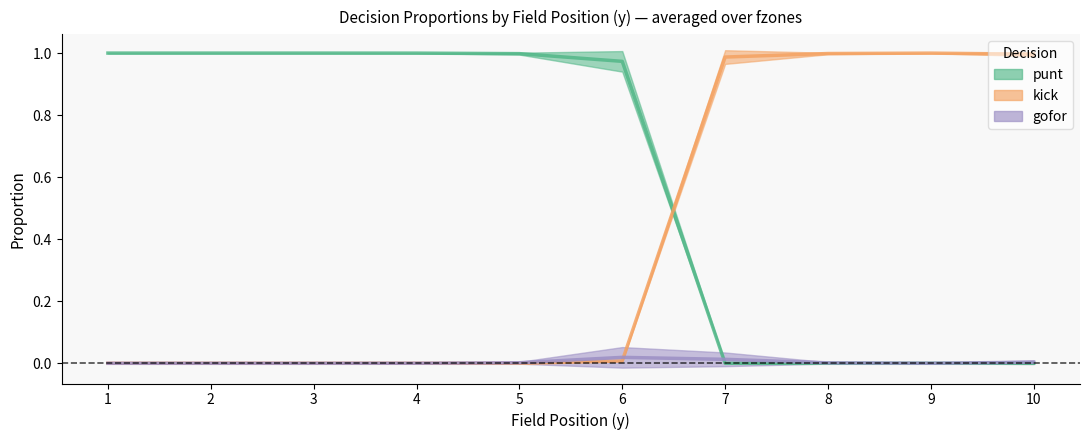

Rank the series by their maximum value, from lowest to highest.

gofor, kick, punt